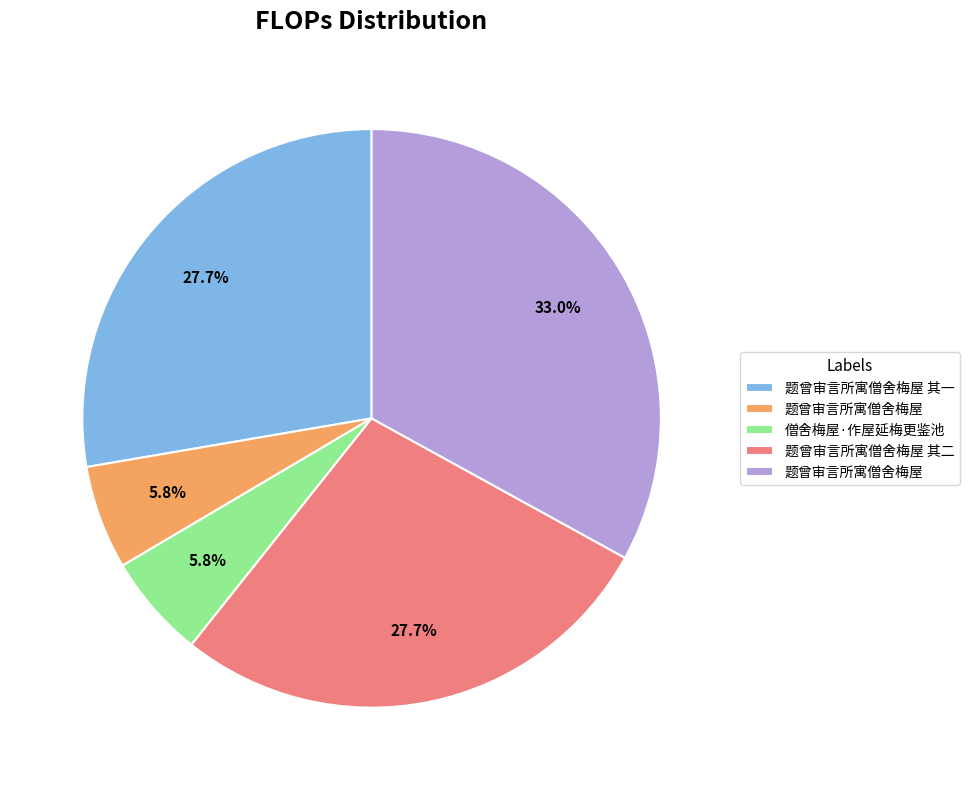

How many slices are in this pie chart?

5